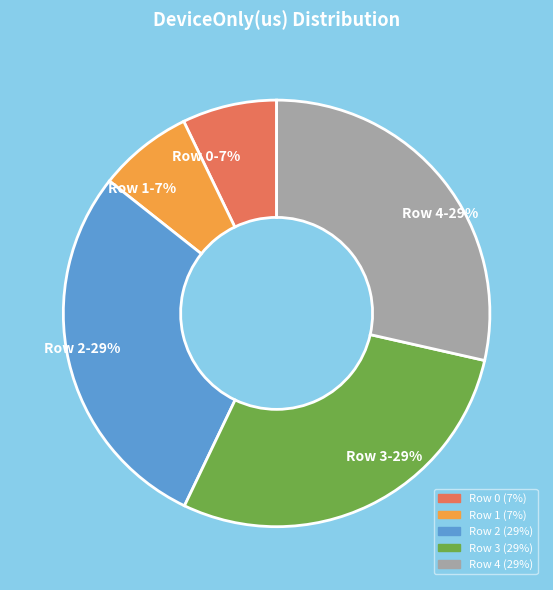

Which has a higher value, Row 1 or Row 2?

Row 2